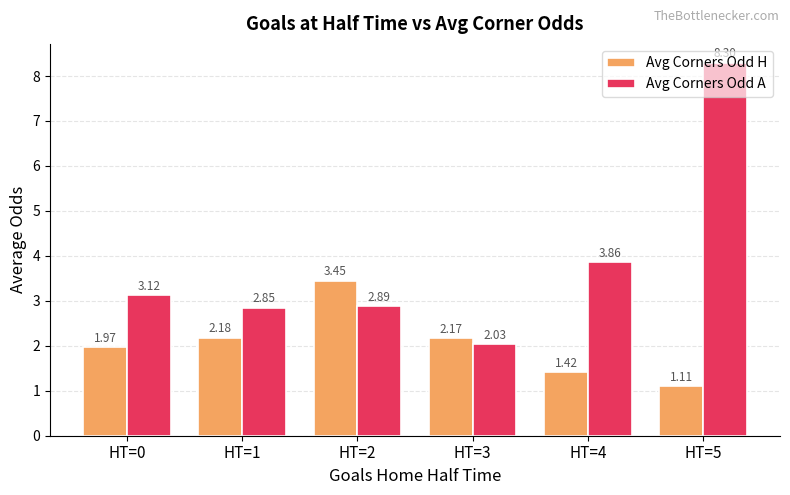

Rank the series by their average value, from highest to lowest.

Avg Corners Odd A, Avg Corners Odd H